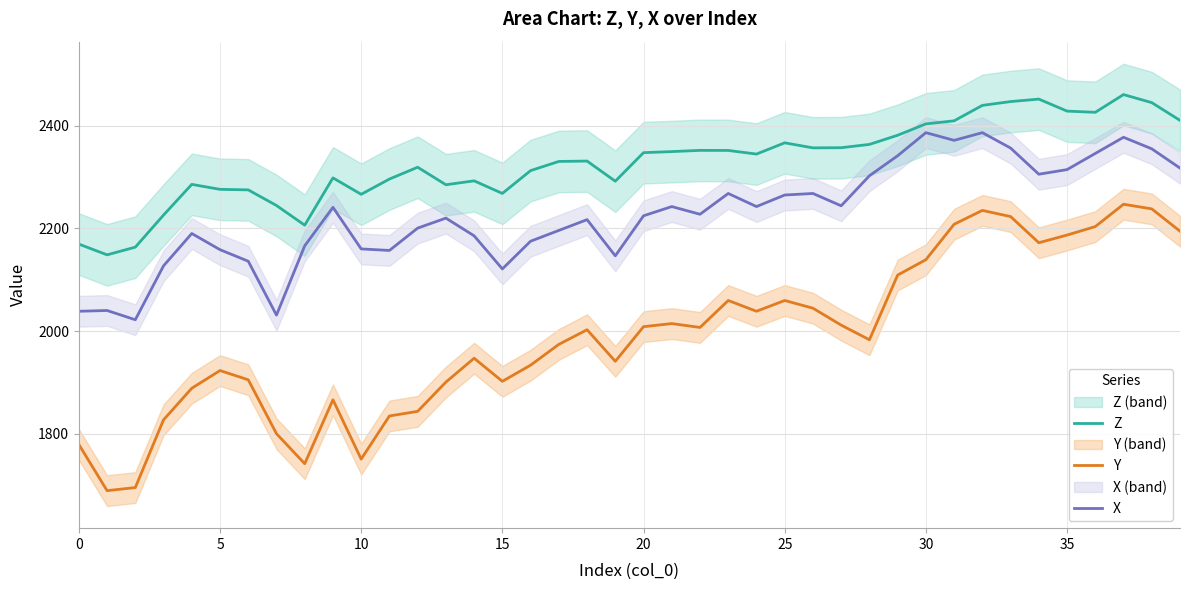

Reading left to right, extract all data points from this chart.

Z: 2169.4	2148.4	2163.4	2225.9	2285.7	2276.1	2275.0	2244.6	2206.2	2298.4	2266.4	2296.1	2319.1	2285.0	2292.6	2268.1	2312.6	2330.4	2331.1	2291.9	2347.5	2349.6	2352.0	2351.8	2344.8	2366.7	2356.9	2357.2	2363.6	2381.4	2403.6	2409.6	2439.6	2447.1	2451.9	2428.5	2426.1	2460.7	2445.0	2410.4
Y: 1779.0	1689.0	1695.0	1827.0	1888.5	1923.0	1905.0	1800.0	1741.5	1866.0	1750.5	1834.5	1843.5	1900.5	1947.0	1902.0	1933.5	1974.0	2002.5	1941.0	2008.5	2014.5	2007.0	2059.5	2038.5	2059.5	2044.5	2011.5	1983.0	2109.0	2139.0	2208.0	2235.0	2223.0	2172.0	2187.0	2203.5	2247.0	2238.0	2194.5
X: 2038.5	2040.0	2022.0	2127.0	2190.0	2158.5	2136.0	2031.0	2166.0	2241.0	2160.0	2157.0	2200.5	2220.0	2185.5	2121.0	2175.0	2196.0	2217.0	2146.5	2224.5	2242.5	2227.5	2268.0	2242.5	2265.0	2268.0	2244.0	2302.5	2341.5	2386.5	2371.5	2386.5	2356.5	2305.5	2314.5	2346.0	2377.5	2355.0	2317.5